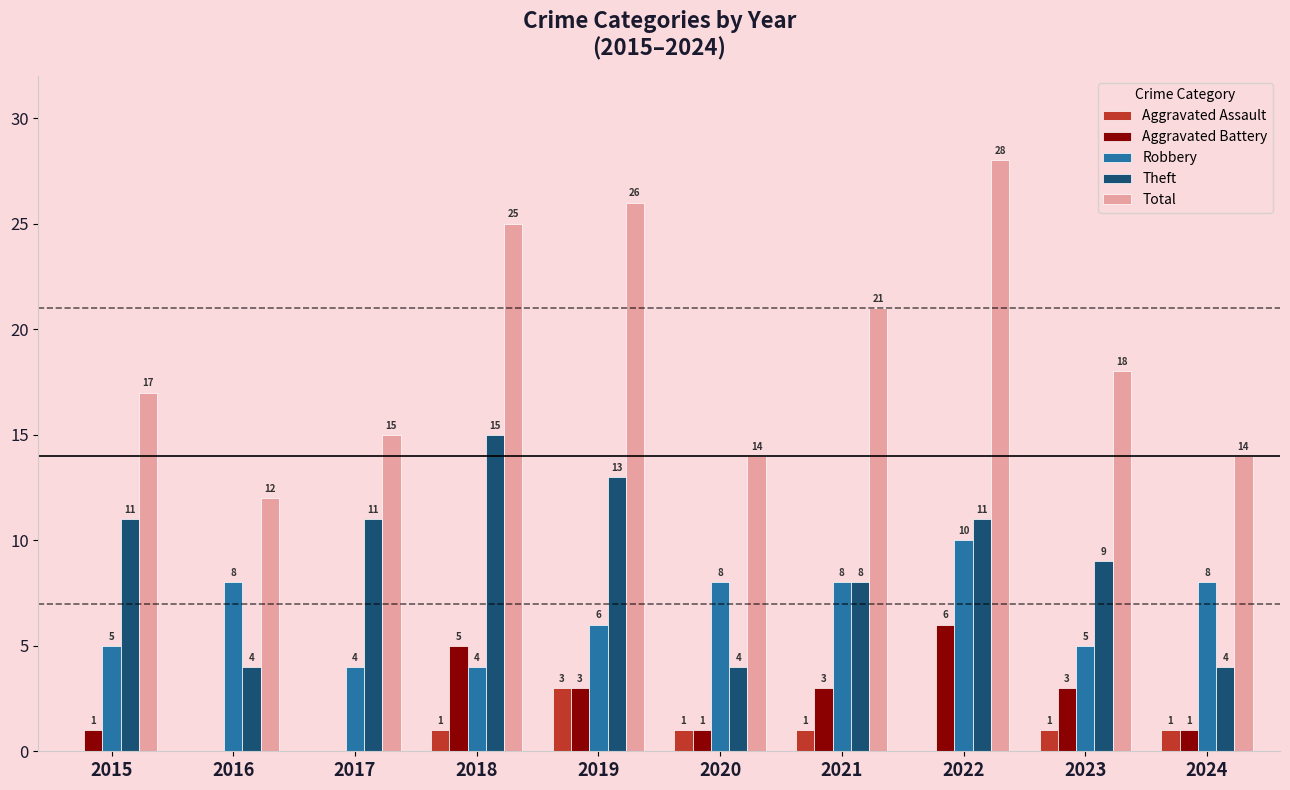

Reading right to left, what are all the values shown in this chart?

Aggravated Assault: 2024=1	2023=1	2022=0	2021=1	2020=1	2019=3	2018=1	2017=0	2016=0	2015=0
Aggravated Battery: 2024=1	2023=3	2022=6	2021=3	2020=1	2019=3	2018=5	2017=0	2016=0	2015=1
Robbery: 2024=8	2023=5	2022=10	2021=8	2020=8	2019=6	2018=4	2017=4	2016=8	2015=5
Theft: 2024=4	2023=9	2022=11	2021=8	2020=4	2019=13	2018=15	2017=11	2016=4	2015=11
Total: 2024=14	2023=18	2022=28	2021=21	2020=14	2019=26	2018=25	2017=15	2016=12	2015=17